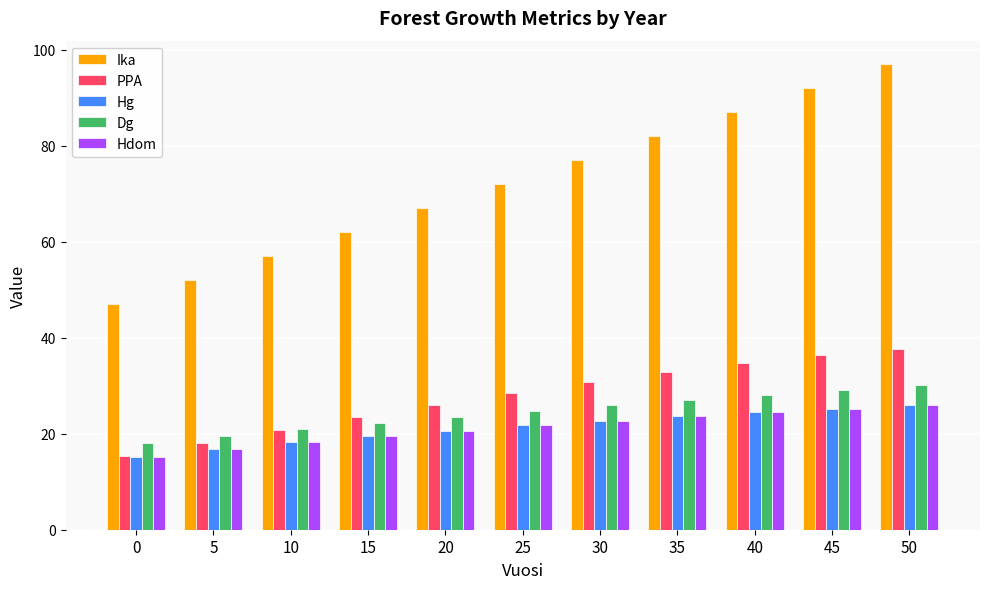

Count the number of categories in the chart.

11